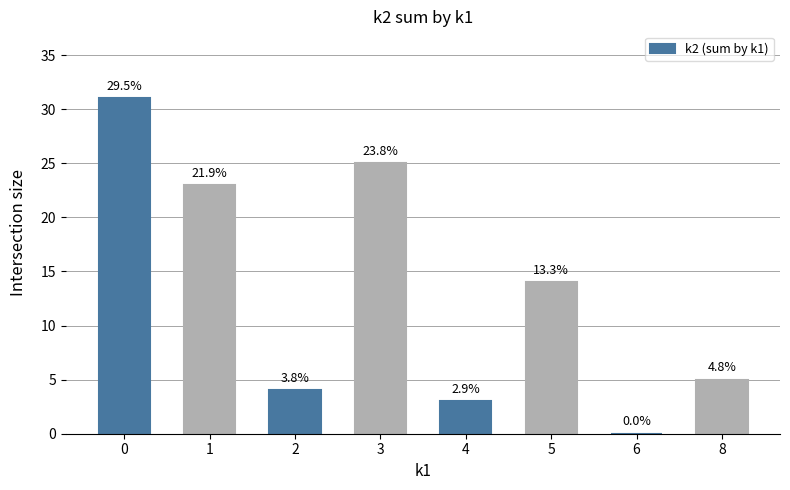

Does the chart contain stacked bars?

No